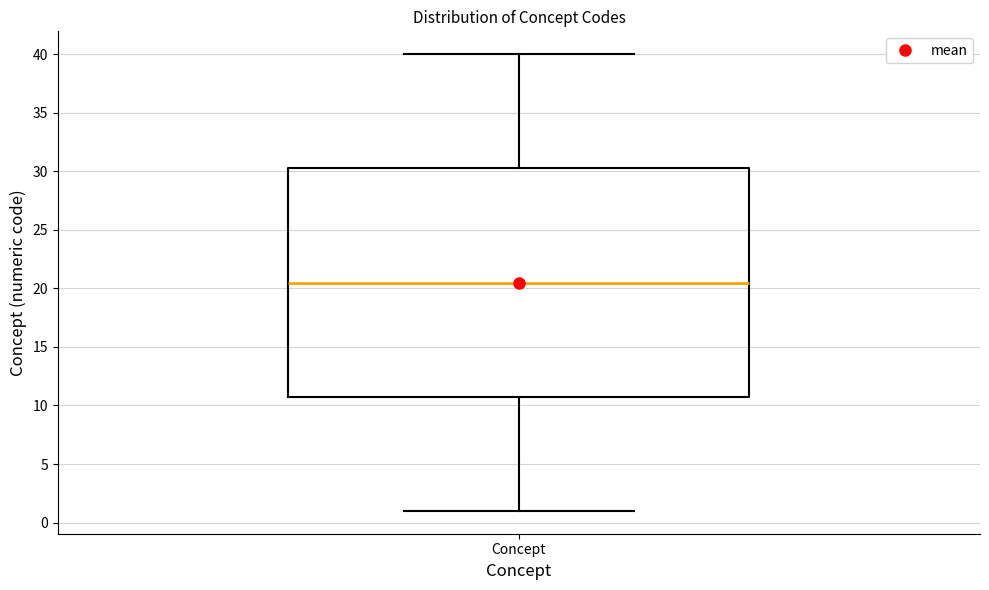

Where is the upper edge of the box for Concept on the y-axis? The values are not printed on the chart, so give them approximately, as read against the axis.

30.5